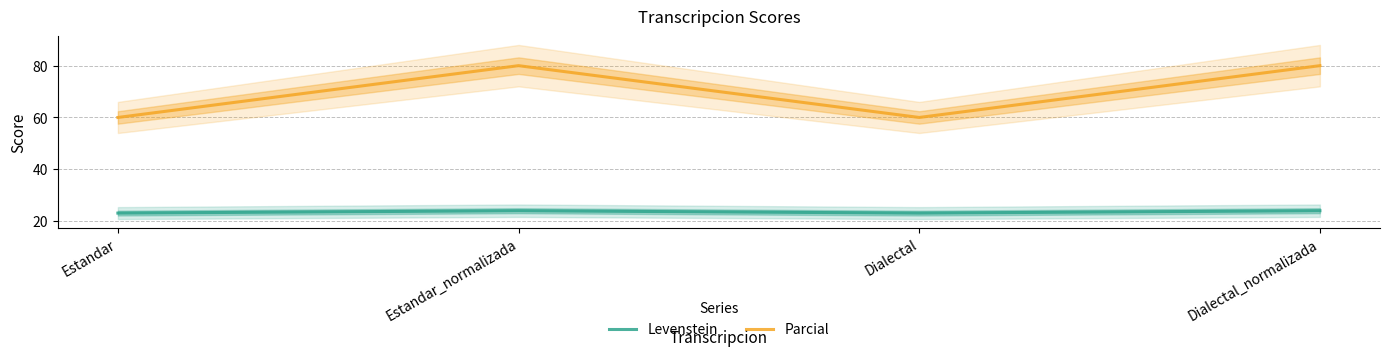

Is the value of Parcial at Dialectal_normalizada greater than the value of Levenstein at Dialectal_normalizada?

Yes